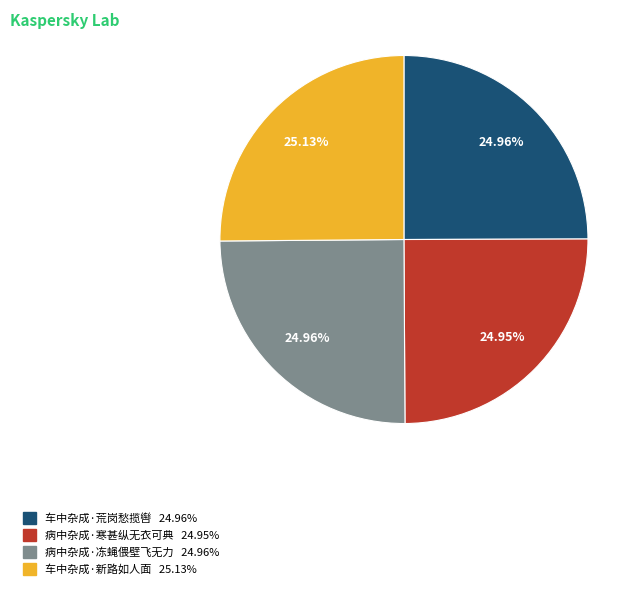

What is the ratio of the value at 车中杂成·荒岗愁揽辔 to the value at 病中杂成·冻蝇偎壁飞无力?

1.0